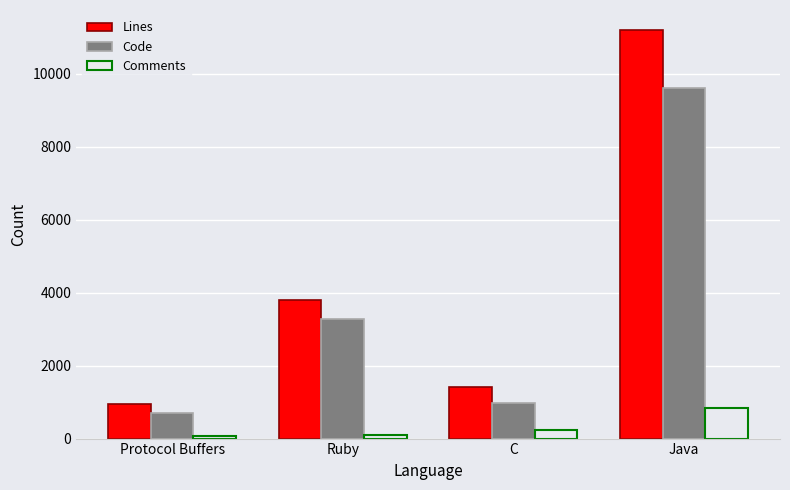

At which category is the sum across all series the highest?

Java